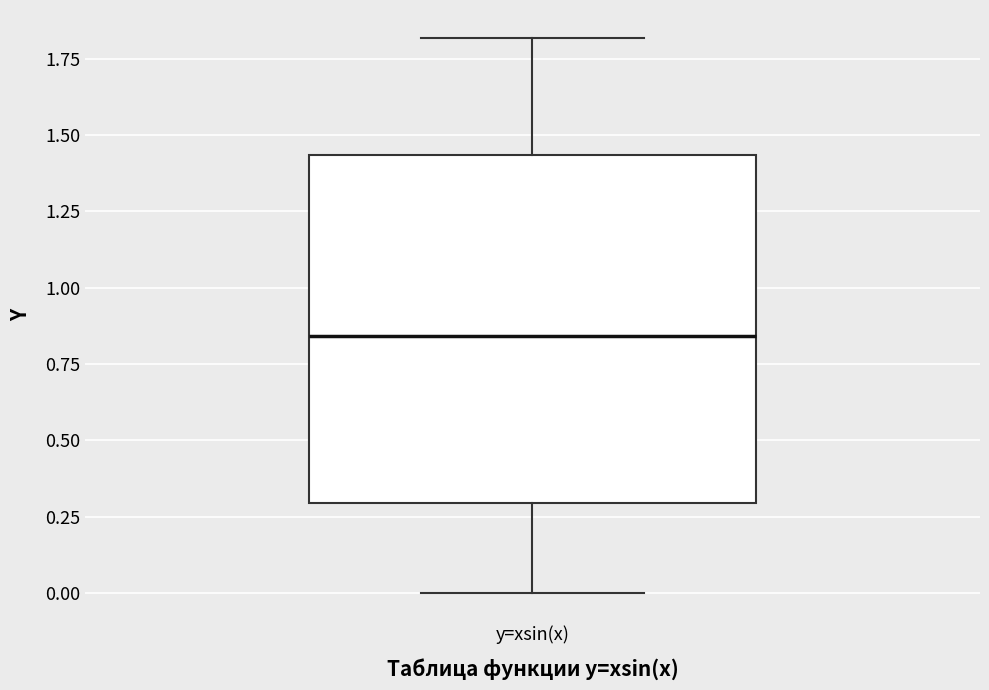

Read this box plot against the y-axis: the position of the median line, the range covered by the box, and the ends of both whiskers. The values are not printed on the chart, so give them approximately, as read against the axis.

median 0.85, box 0.30 to 1.45, whiskers 0.00 to 1.80